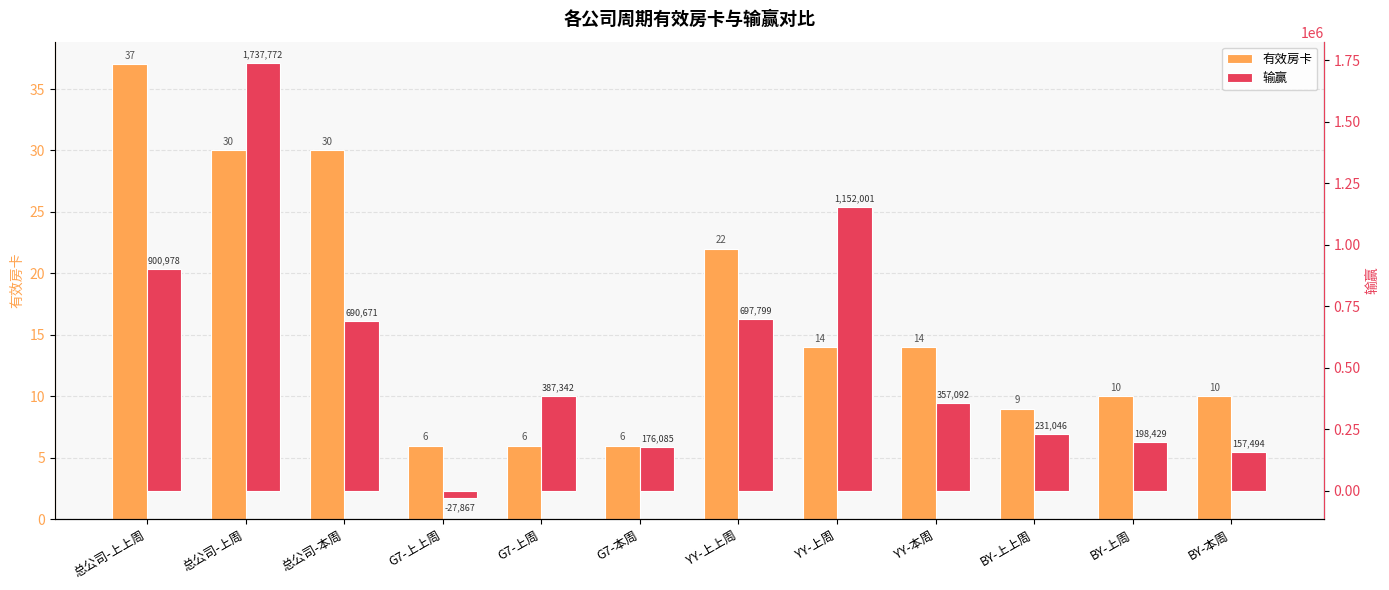

What are all the series names shown in the legend?

有效房卡, 输赢